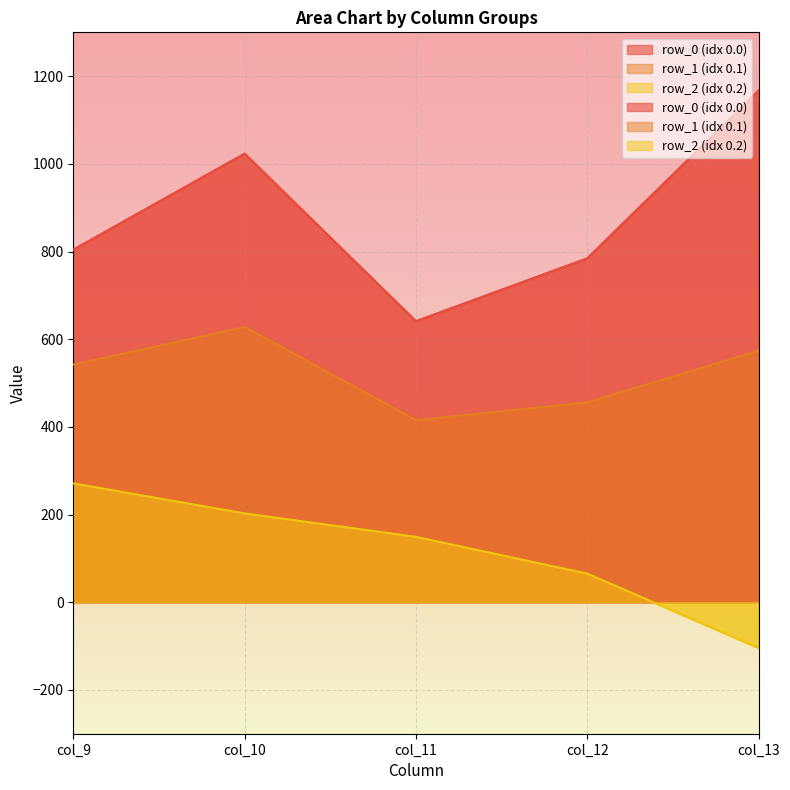

What is the approximate value of row_0 at col_10?

1023.2